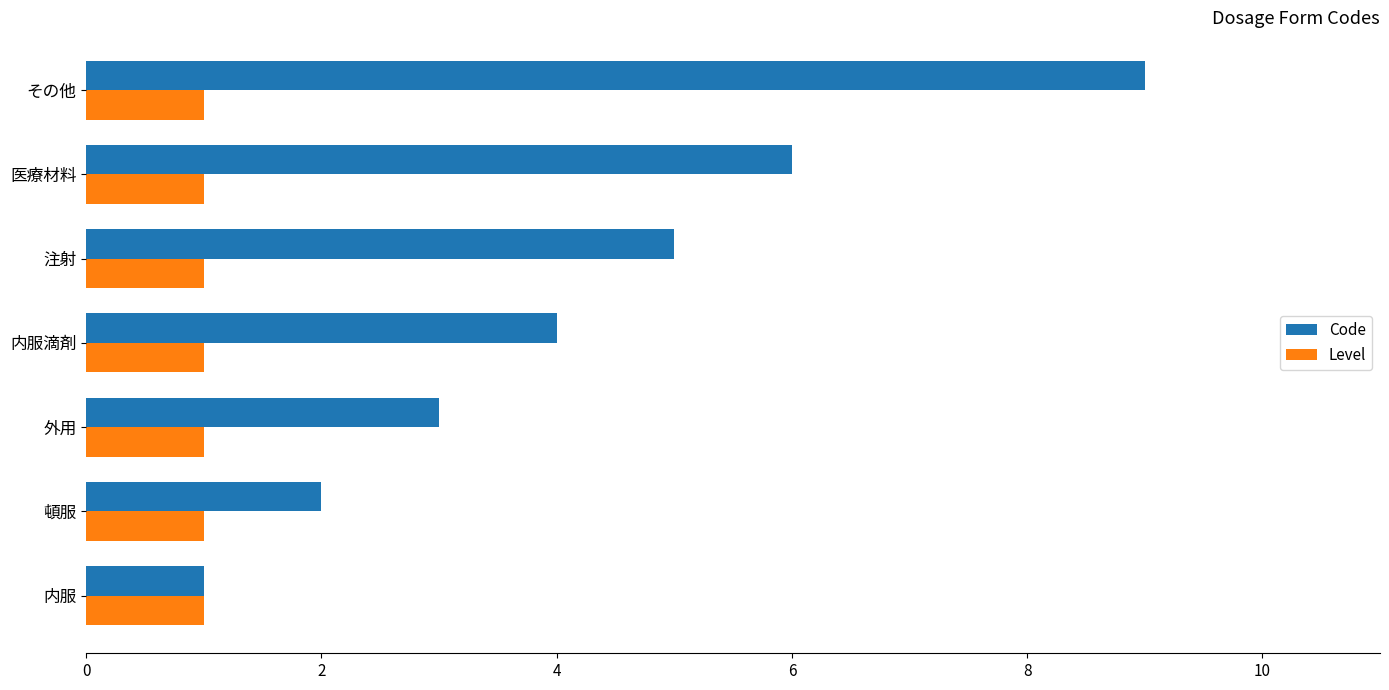

Is it true that Code equals 5 at 注射?

True